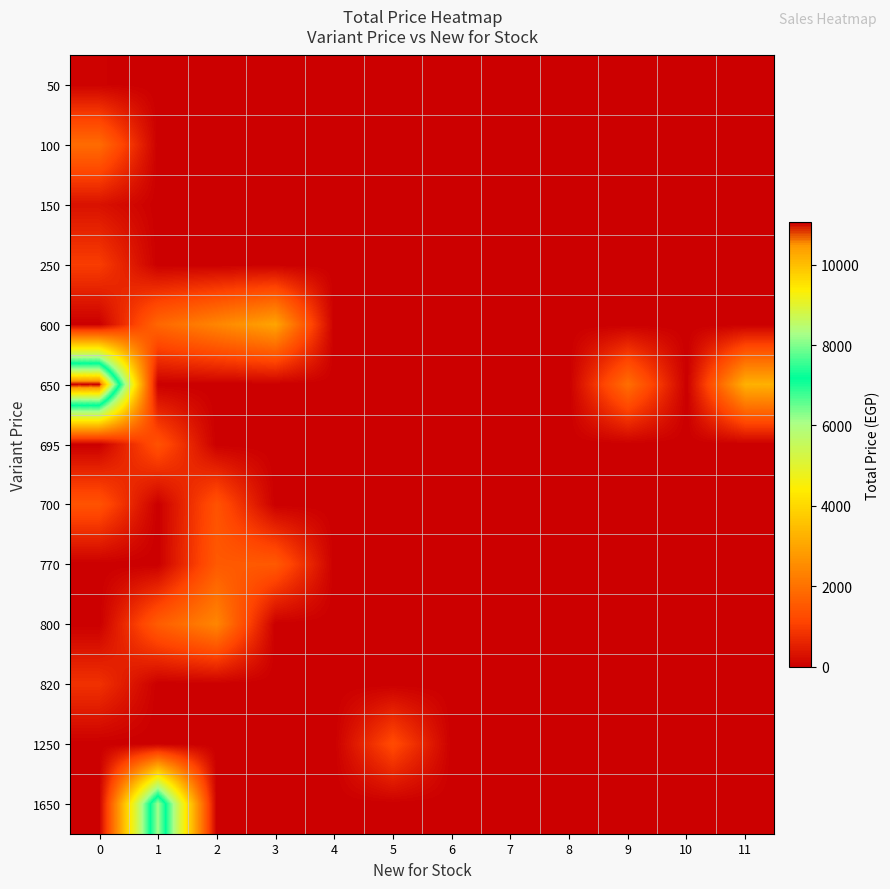

Reading right to left, list all the values displayed in this chart.

50: 11=0	10=0	9=0	8=0	7=0	6=0	5=0	4=0	3=0	2=0	1=0	0=50
100: 11=0	10=0	9=0	8=0	7=0	6=0	5=0	4=0	3=0	2=0	1=0	0=1900
150: 11=0	10=0	9=0	8=0	7=0	6=0	5=0	4=0	3=0	2=0	1=0	0=300
250: 11=0	10=0	9=0	8=0	7=0	6=0	5=0	4=0	3=0	2=0	1=0	0=1000
600: 11=0	10=0	9=0	8=0	7=0	6=0	5=0	4=0	3=3000	2=2400	1=1800	0=0
650: 11=3250	10=0	9=1950	8=0	7=0	6=0	5=0	4=0	3=0	2=0	1=0	0=11050
695: 11=0	10=0	9=0	8=0	7=0	6=0	5=0	4=0	3=0	2=0	1=1390	0=0
700: 11=0	10=0	9=0	8=0	7=0	6=0	5=0	4=0	3=0	2=1400	1=0	0=1400
770: 11=0	10=0	9=0	8=0	7=0	6=0	5=0	4=0	3=1540	2=1540	1=0	0=0
800: 11=0	10=0	9=0	8=0	7=0	6=0	5=0	4=0	3=0	2=2400	1=1600	0=0
820: 11=0	10=0	9=0	8=0	7=0	6=0	5=0	4=0	3=0	2=0	1=0	0=820
1250: 11=0	10=0	9=0	8=0	7=0	6=0	5=1250	4=0	3=0	2=0	1=0	0=0
1650: 11=0	10=0	9=0	8=0	7=0	6=0	5=0	4=0	3=0	2=0	1=8250	0=0